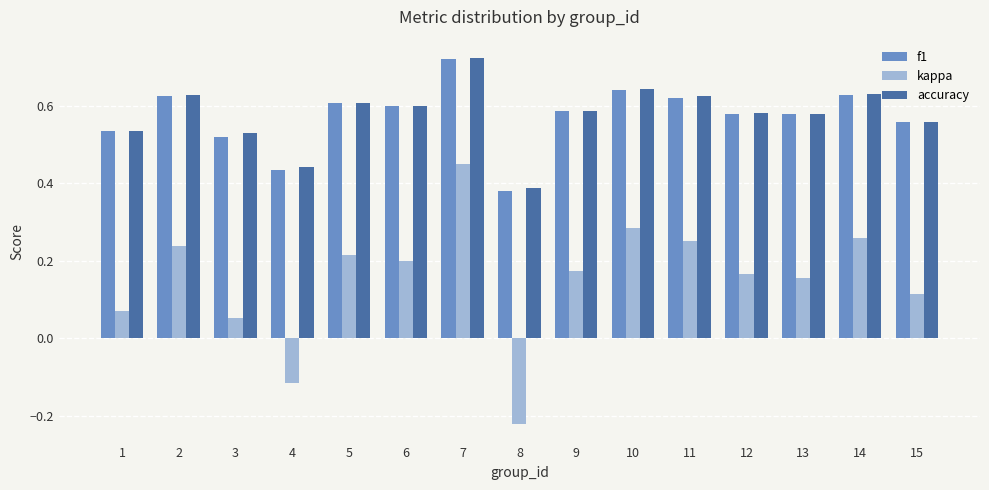

At which label does f1 reach its minimum?

8